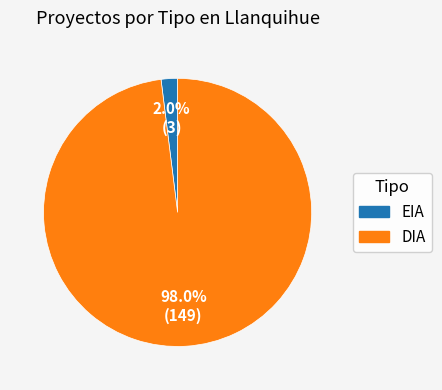

What is the smallest slice in the pie chart?

EIA